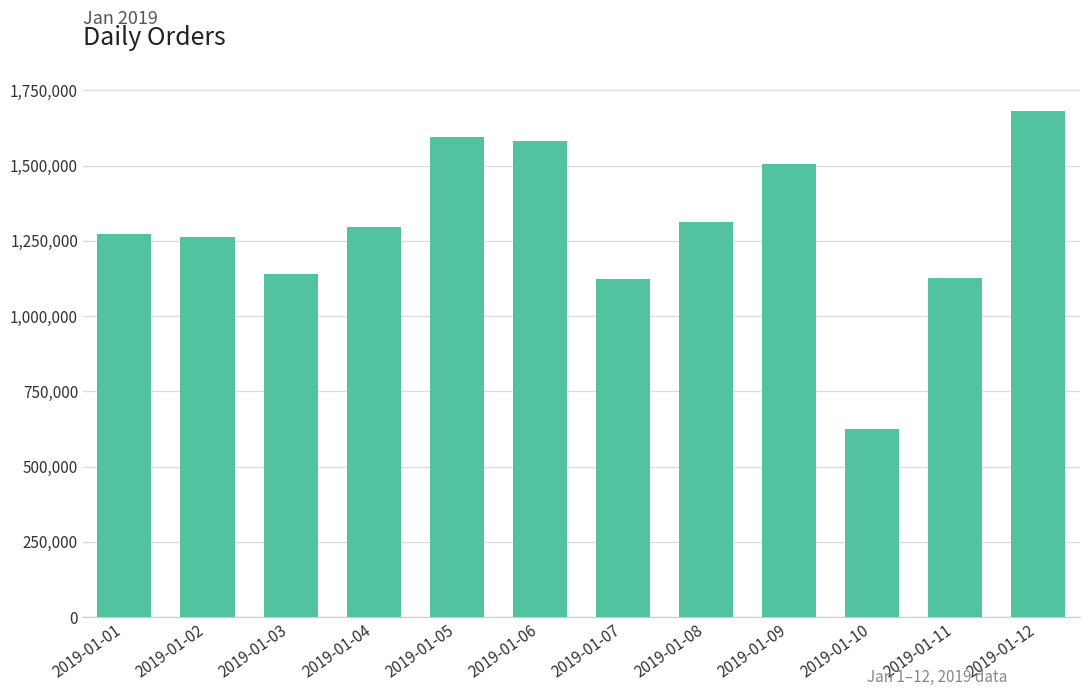

What is the difference between the maximum and minimum values?

1056712.0